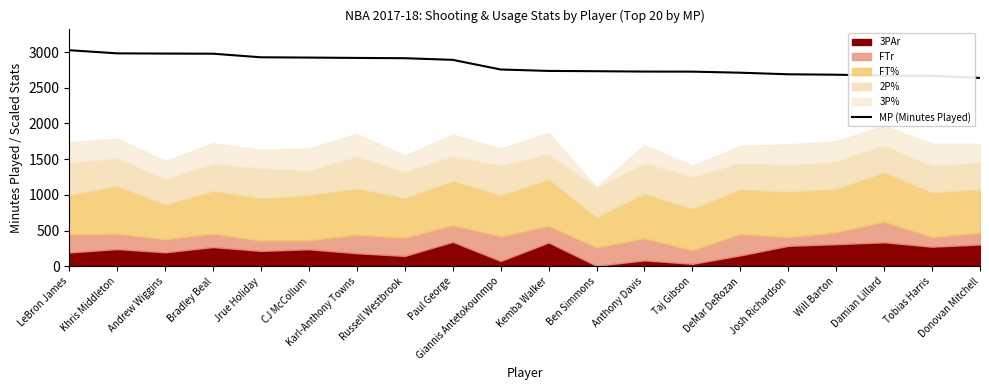

What is the difference between the maximum and second lowest values?

358